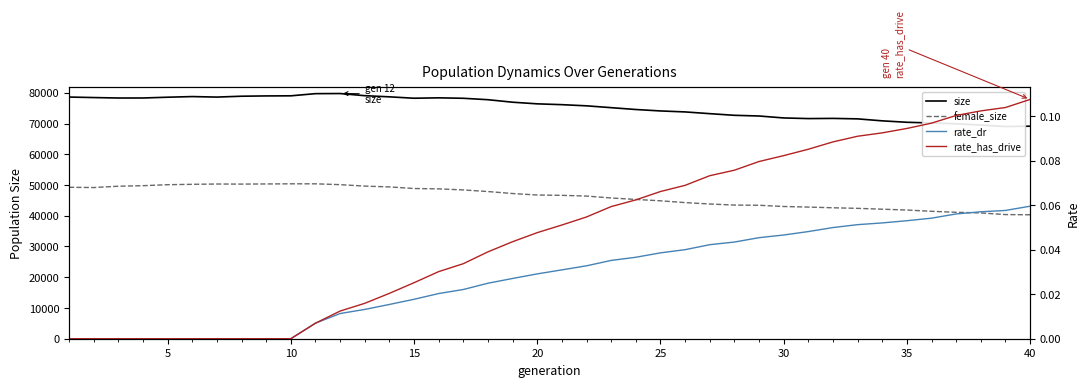

What are all the series names shown in the legend?

size, female_size, rate_dr, rate_has_drive